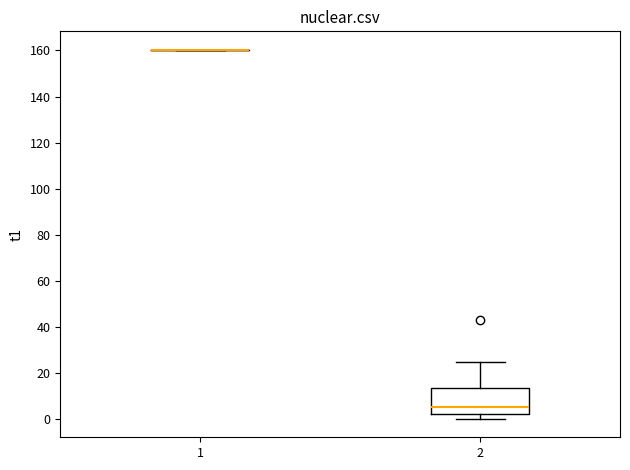

Reading left to right, read every box against the y-axis: the position of its median line, the range the box covers, and the ends of its whiskers. The values are not printed on the chart, so give them approximately, as read against the axis.

1: box collapsed to a line at 160, whiskers 160 to 160
2: median 6, box 2 to 14, whiskers 0 to 26